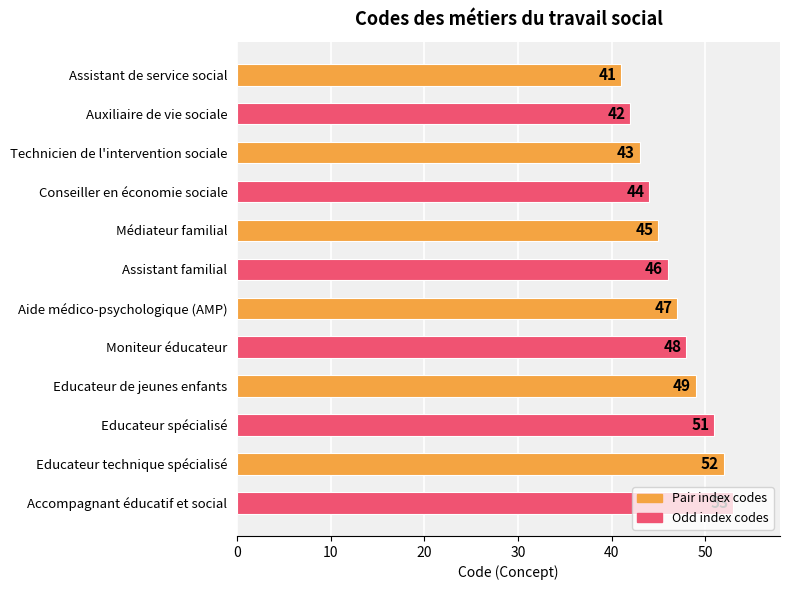

What is the change in value from Assistant familial to Educateur spécialisé?

+5